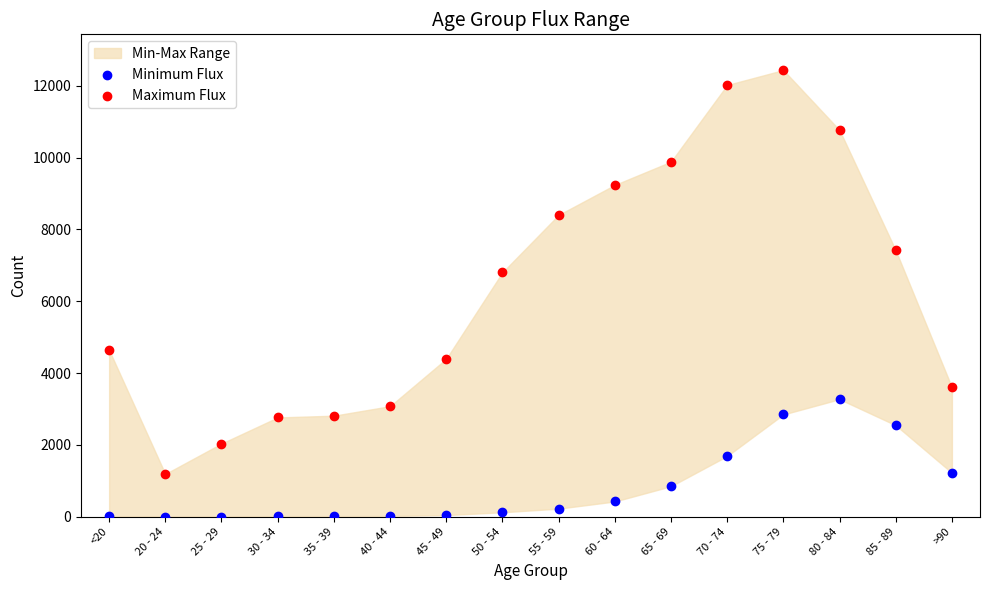

Across all series, what Y value is closest to 6218?

6803